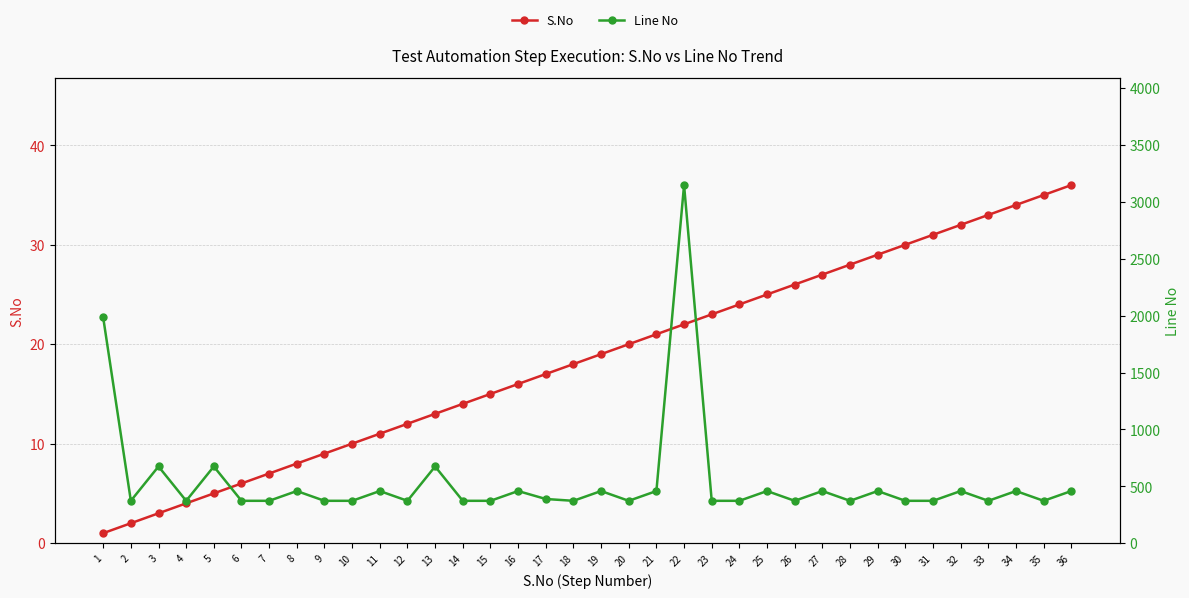

How many values in the Line No series exceed 372?

17